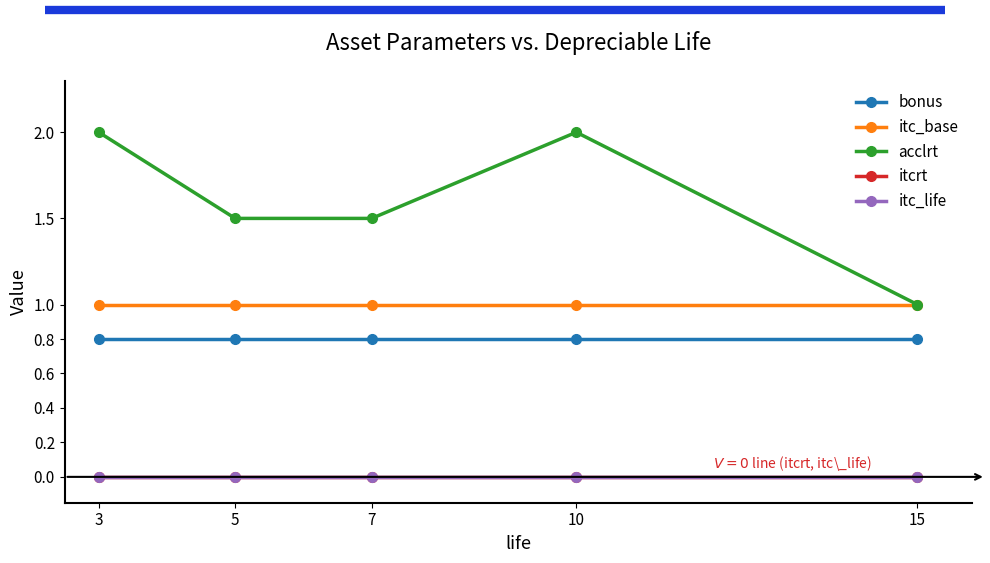

Is this an area chart (filled region under the line)?

No